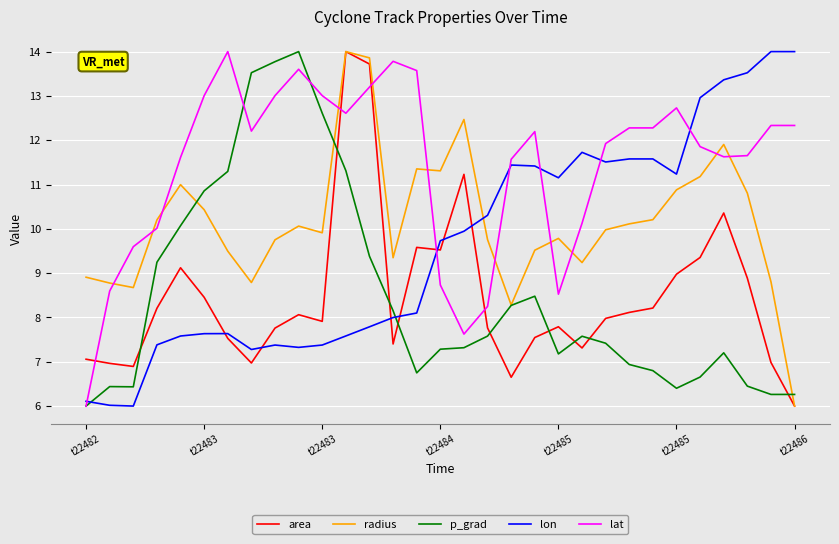

What is the smallest value displayed?

6.0